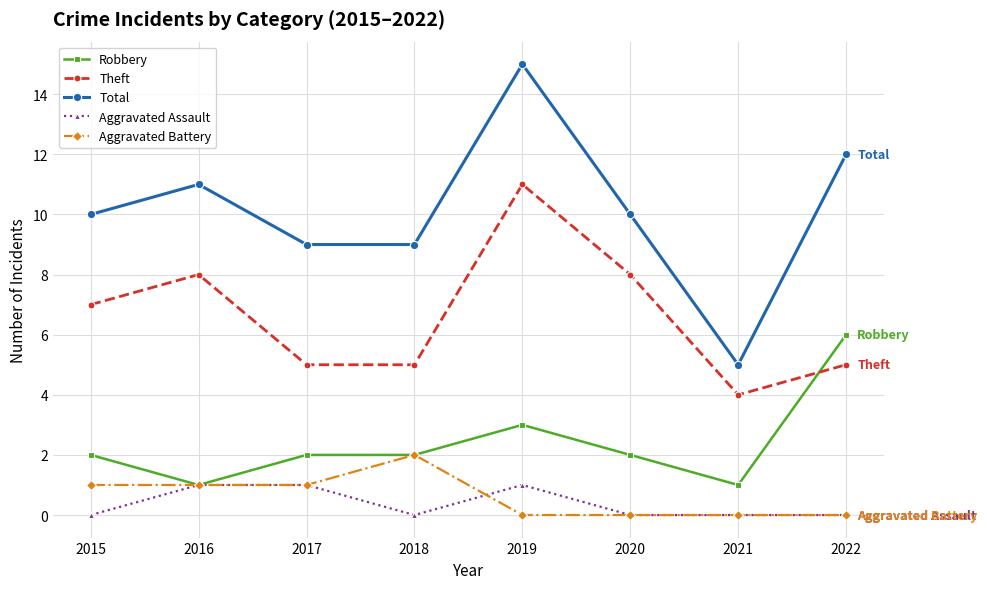

Which series has the largest range (max minus min)?

Total